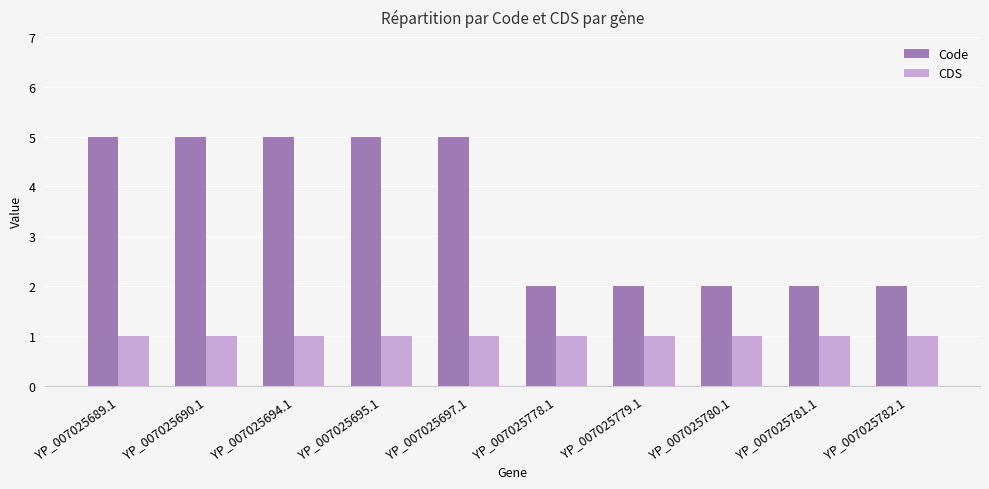

Which series has the largest range (max minus min)?

Code